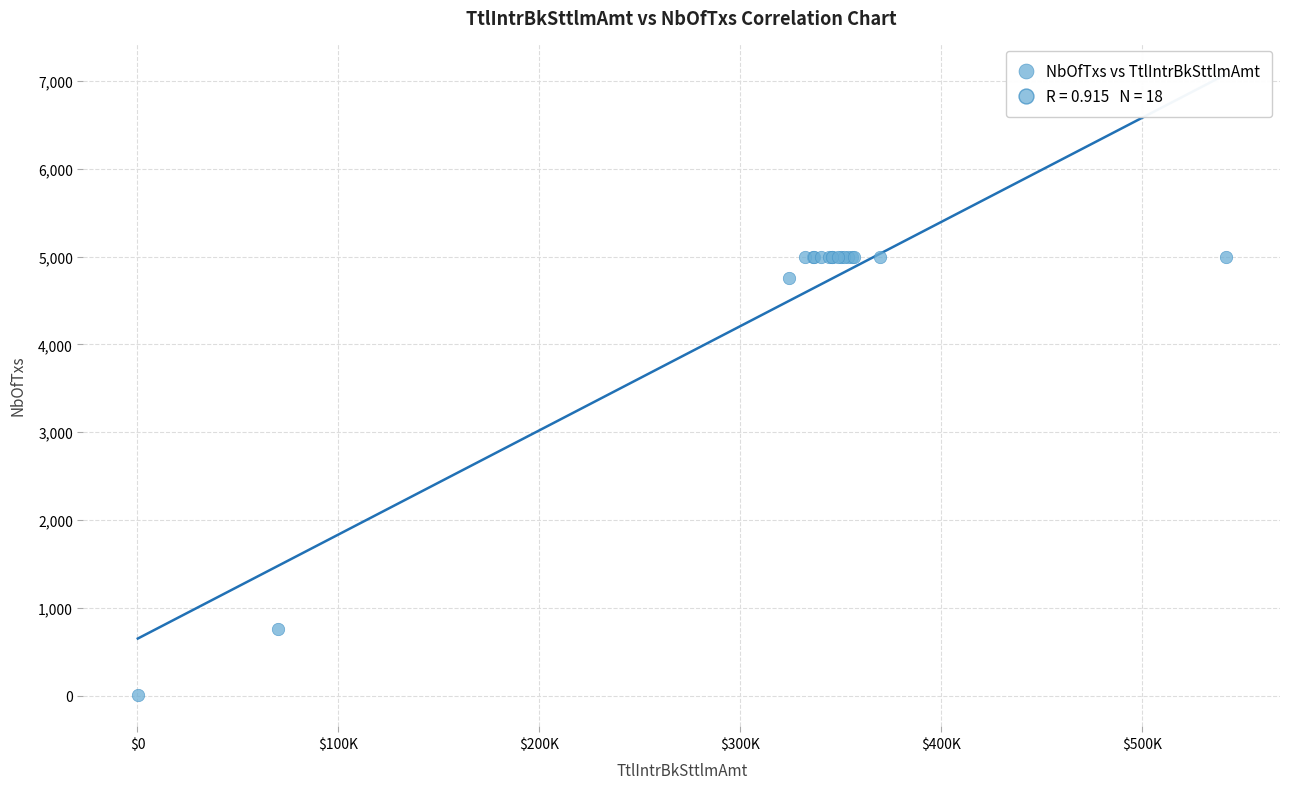

What Y value in the scatter plot is closest to 2500?

762